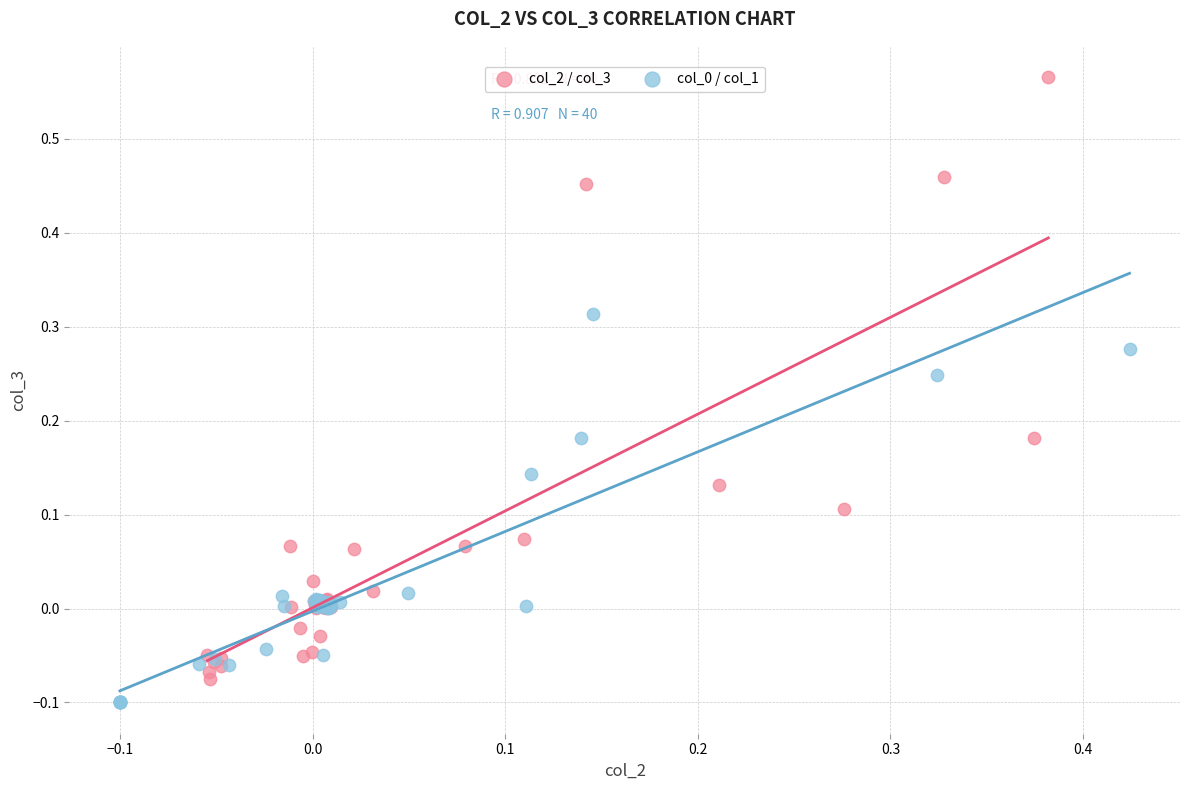

Which series reaches the maximum Y coordinate?

col_2 / col_3